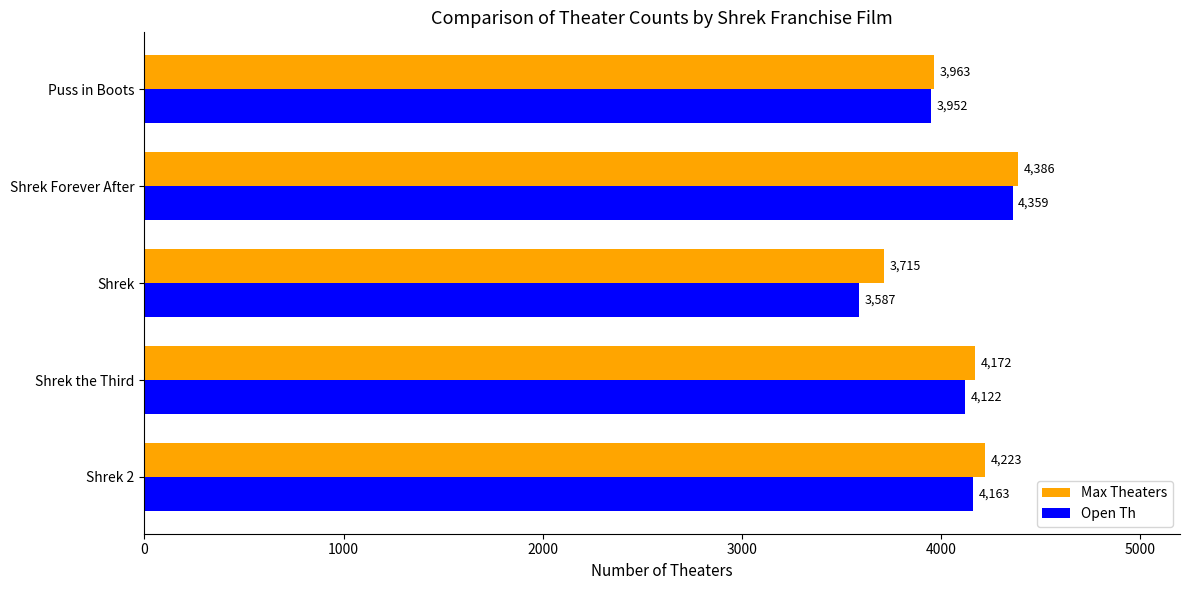

Where is Max Theaters nearest to the value 4050?

Puss in Boots